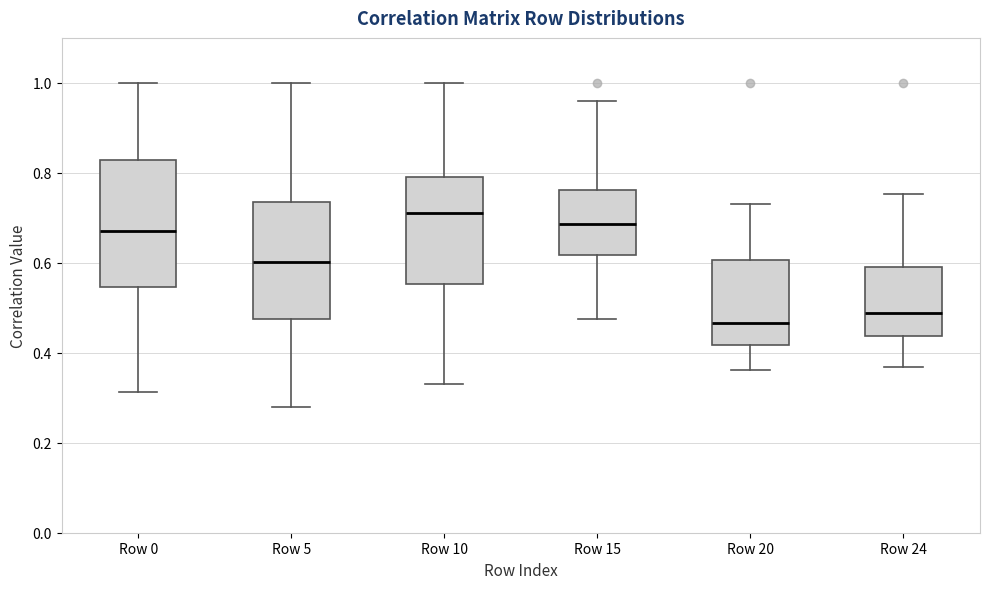

Reading left to right, read every box against the y-axis: the position of its median line, the range the box covers, and the ends of its whiskers. The values are not printed on the chart, so give them approximately, as read against the axis.

Row 0: median 0.66, box 0.54 to 0.82, whiskers 0.32 to 1.00
Row 5: median 0.60, box 0.48 to 0.74, whiskers 0.28 to 1.00
Row 10: median 0.72, box 0.56 to 0.80, whiskers 0.34 to 1.00
Row 15: median 0.68, box 0.62 to 0.76, whiskers 0.48 to 0.96
Row 20: median 0.46, box 0.42 to 0.60, whiskers 0.36 to 0.74
Row 24: median 0.48, box 0.44 to 0.58, whiskers 0.36 to 0.76